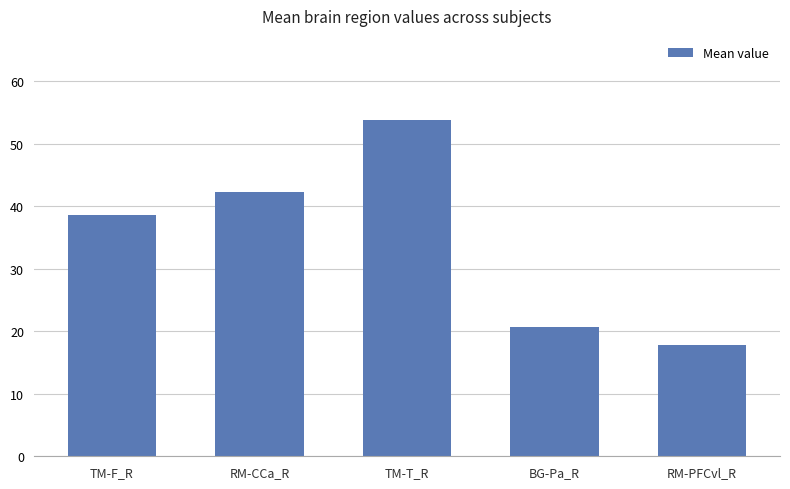

At which category does the chart reach its minimum across all series?

RM-PFCvl_R